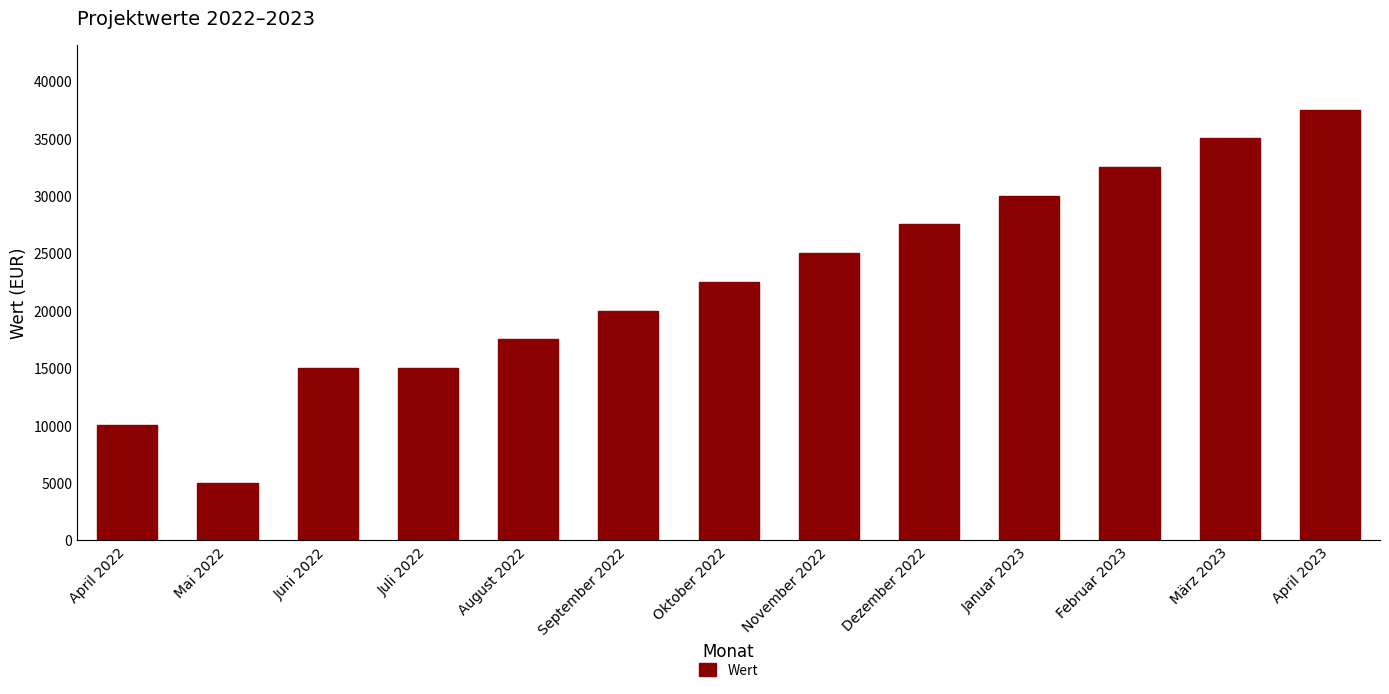

Reading left to right, extract all data points from this chart.

10000	5000	15000	15000	17500	20000	22500	25000	27500	30000	32500	35000	37500